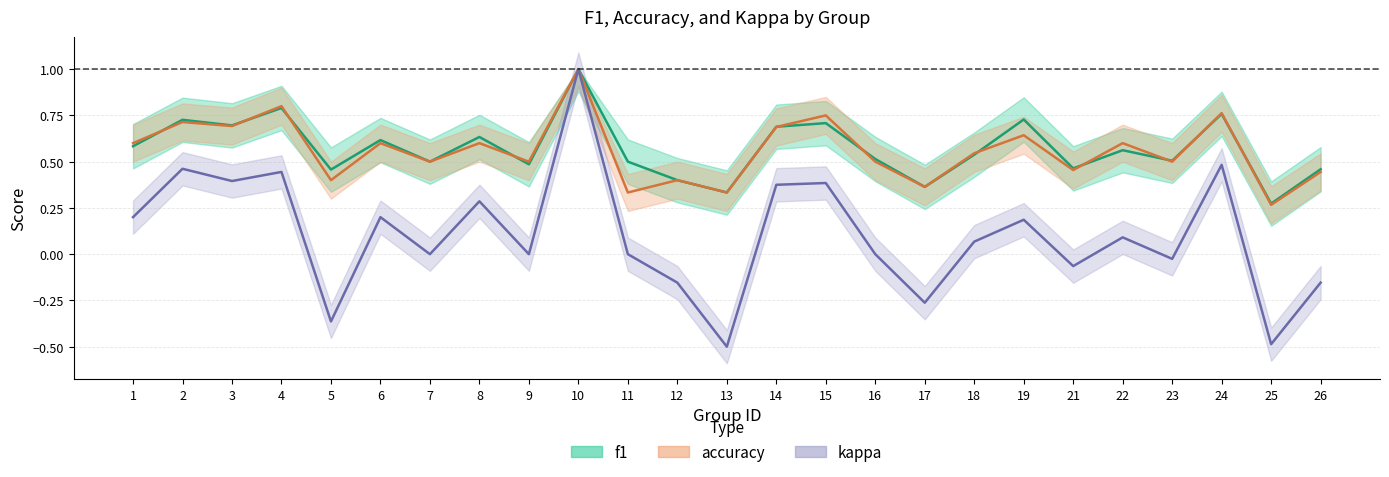

Which series has the largest total across all categories?

f1